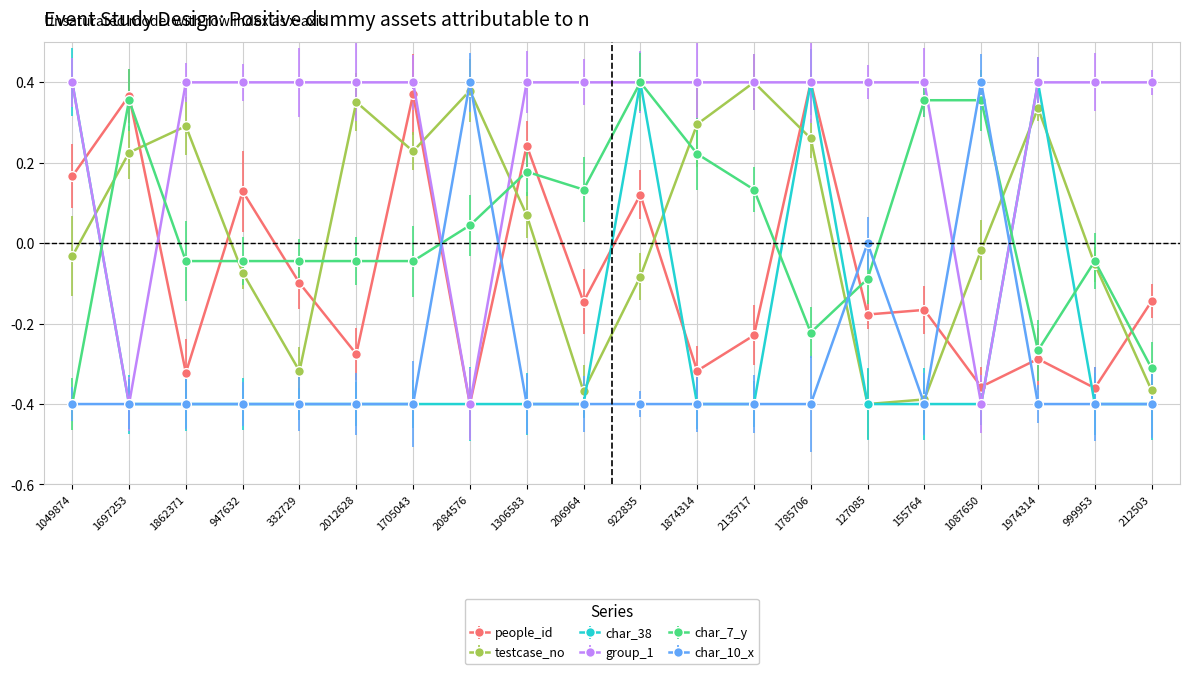

How many categories are shown in the chart?

20